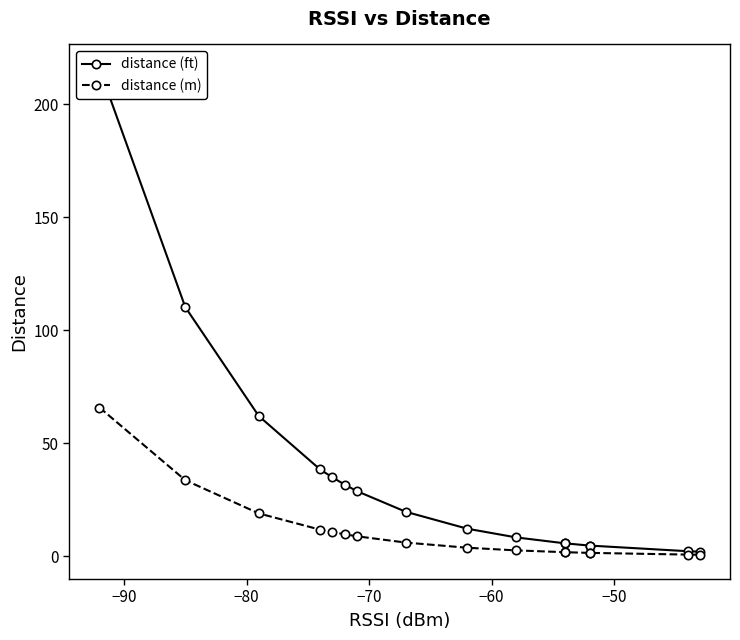

True or false: distance (ft) has a value of 51.4 at −70.

False